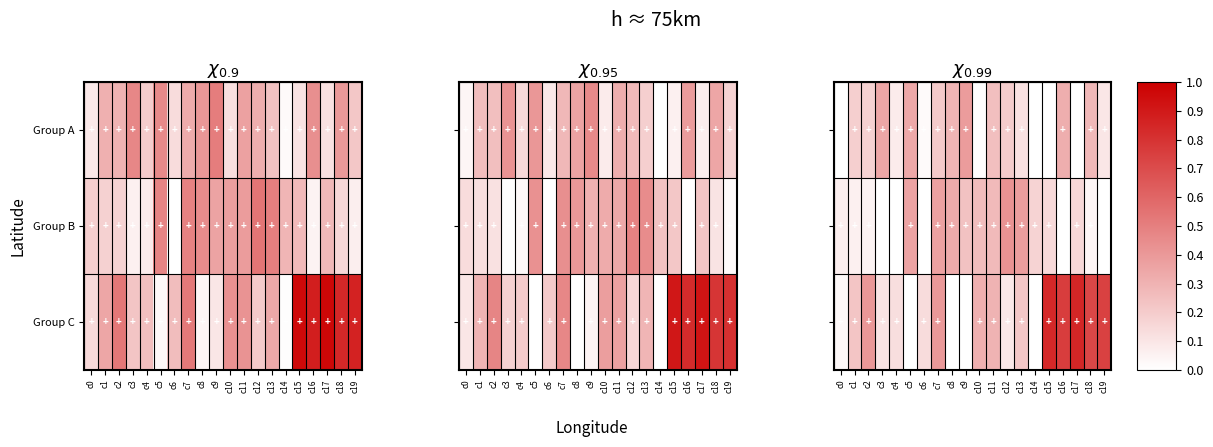

Which series has the largest range (max minus min)?

Group C